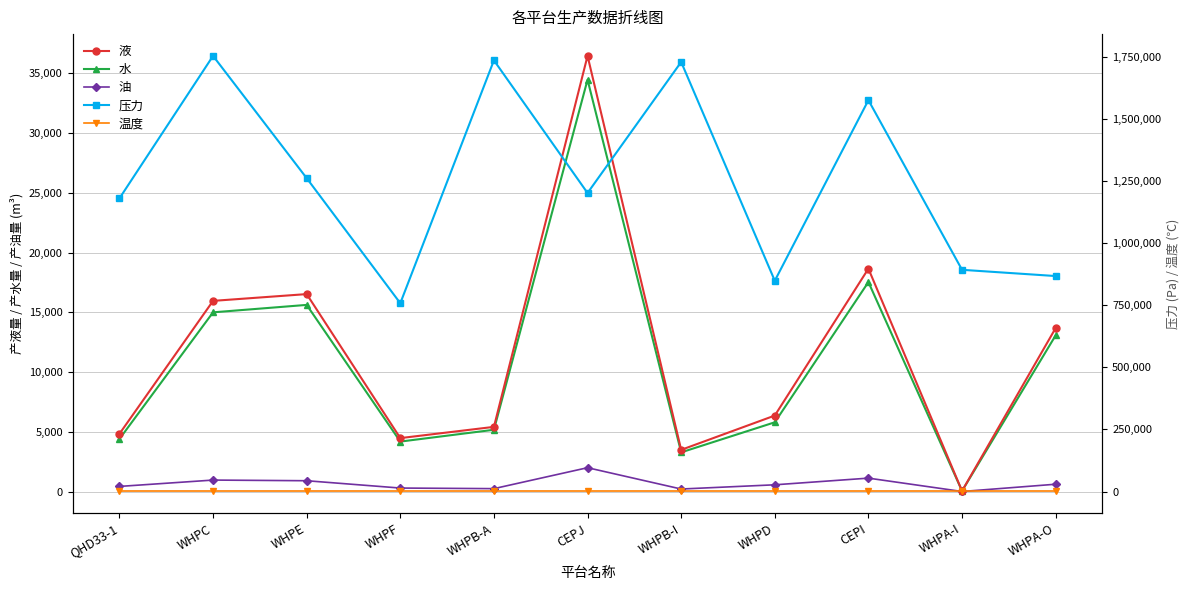

What is the label of the 8th point from the right?

WHPF